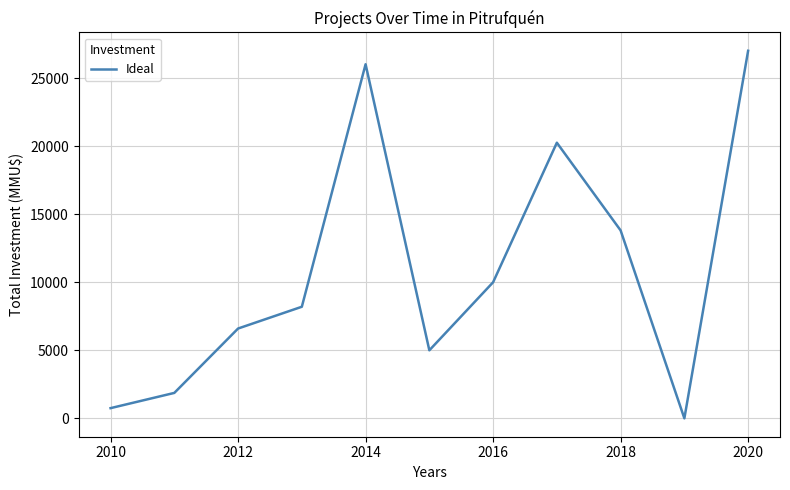

How many interior local valleys (lower than both neighbors) does the data have?

2